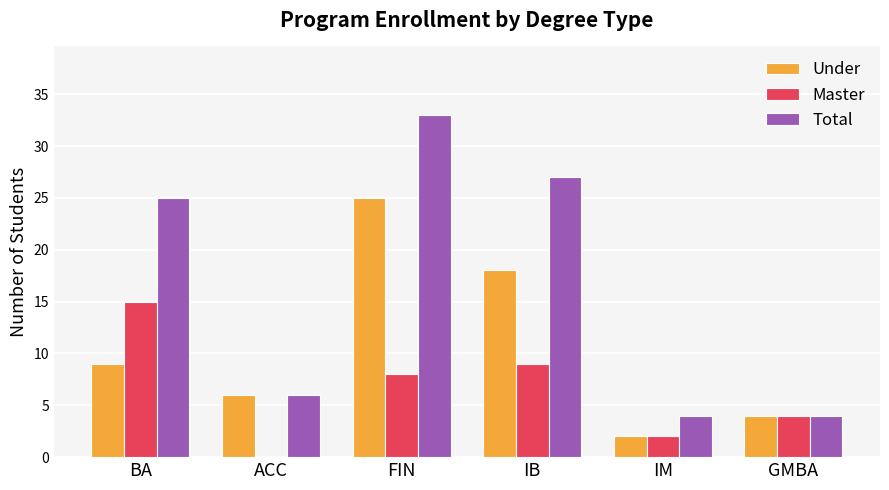

Which series changed the most between IB and IM?

Total